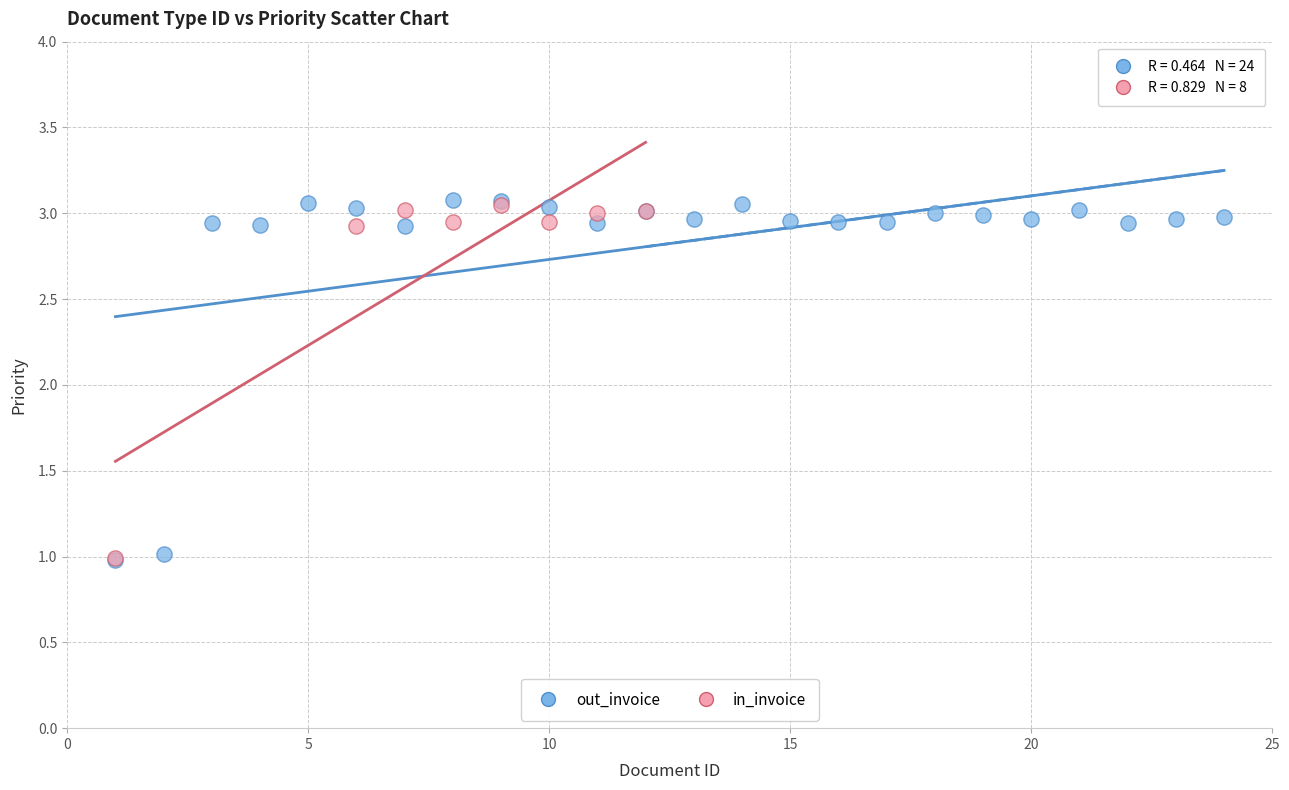

Which series has the largest Y range (max minus min)?

out_invoice